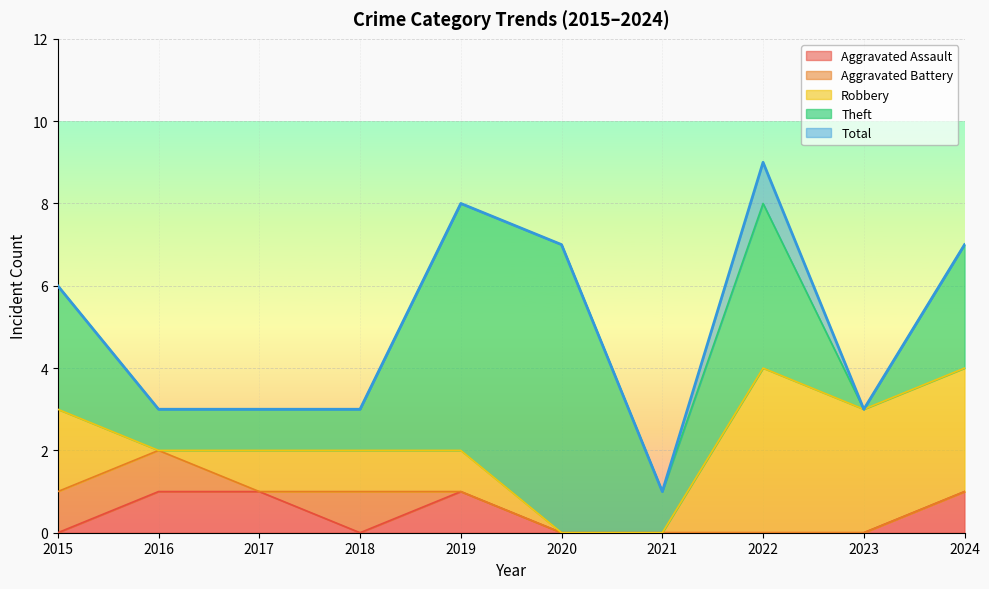

What is the difference between the second highest and minimum values in the Total series?

7